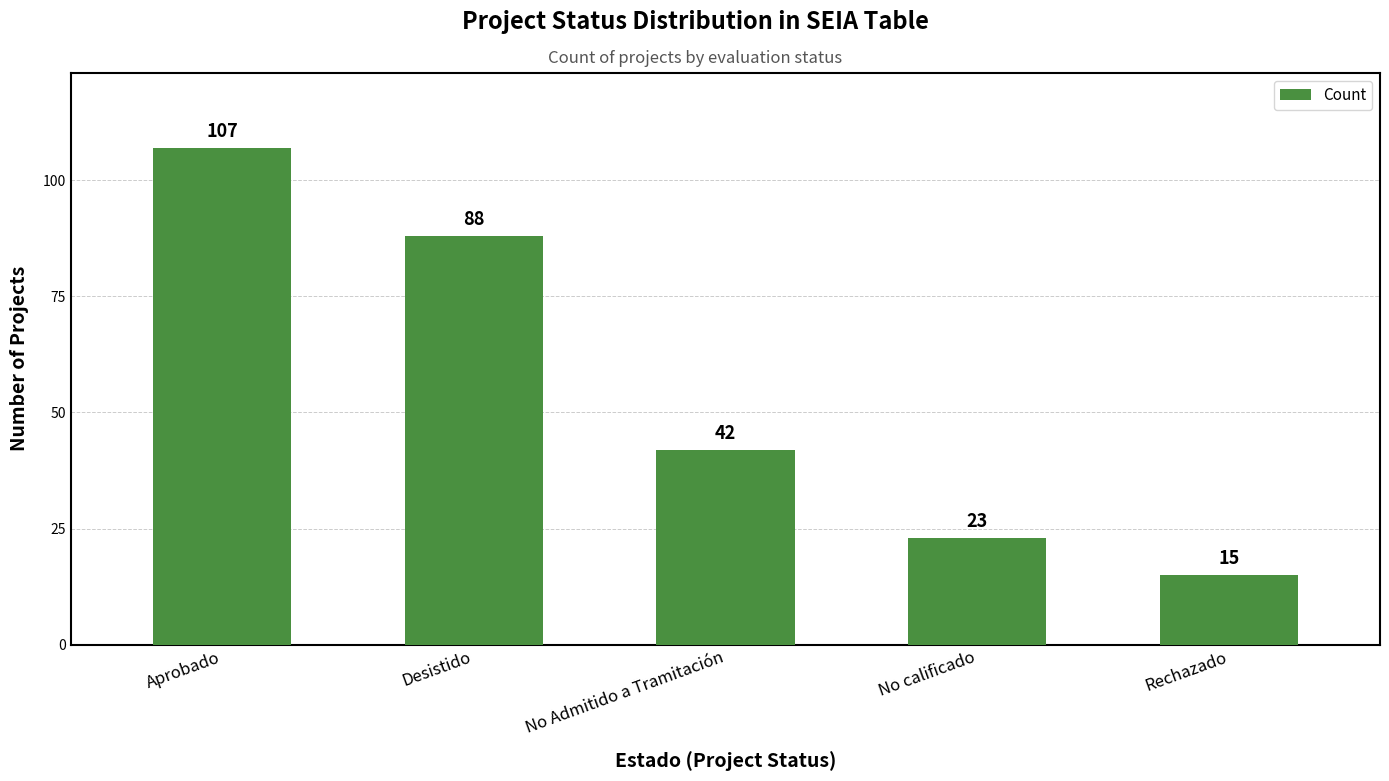

What is the label of the 1st bar from the left?

Aprobado